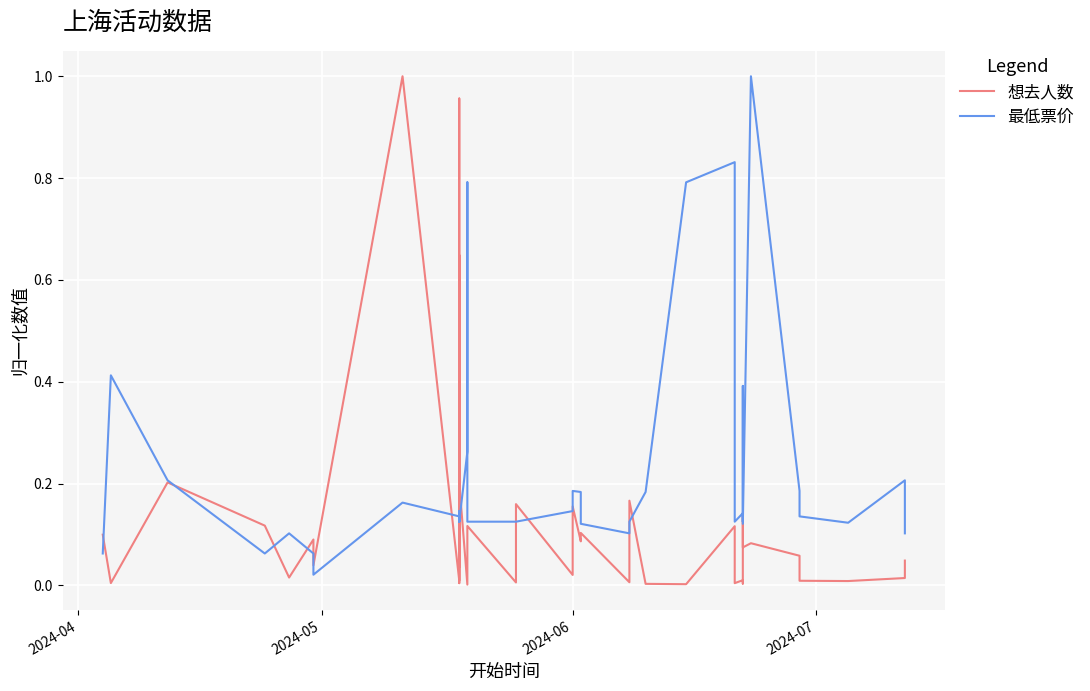

How many intersections are there between 想去人数 and 最低票价?

15